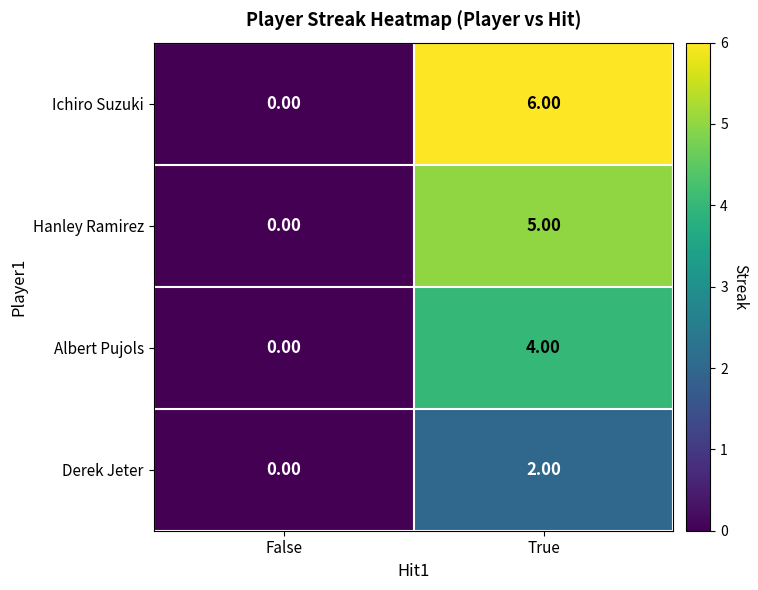

Rank the categories by Derek Jeter value from lowest to highest.

False, True